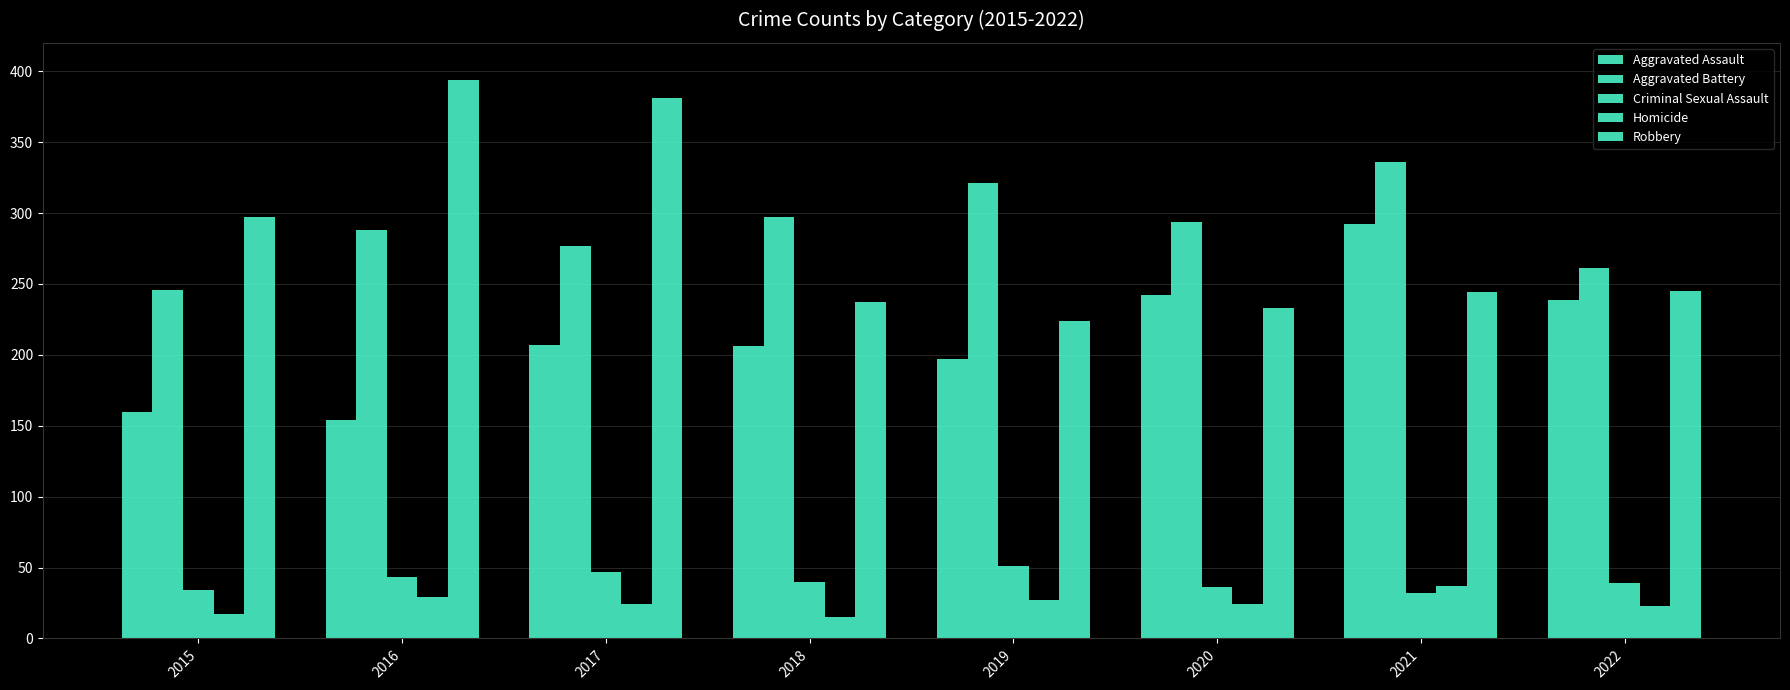

How many groups of bars are there?

8